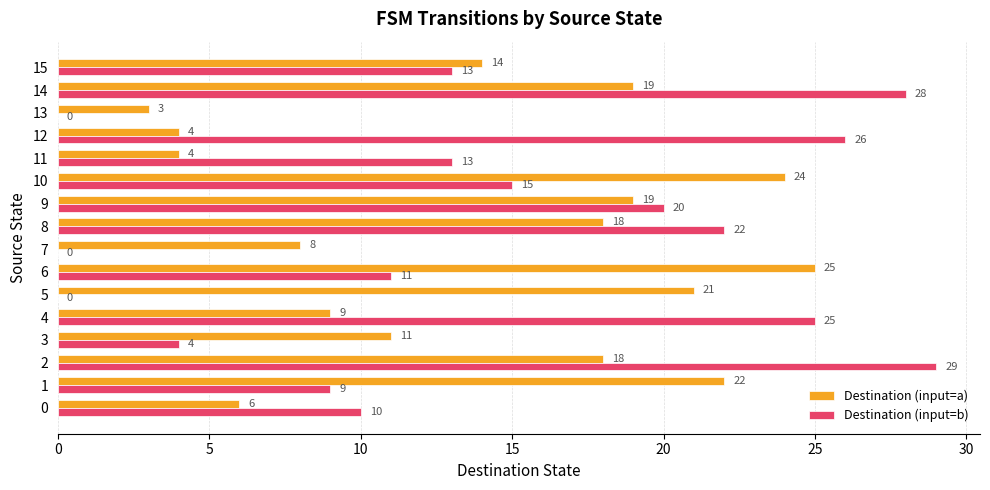

What is the highest value of the Destination (input=a) series?

25